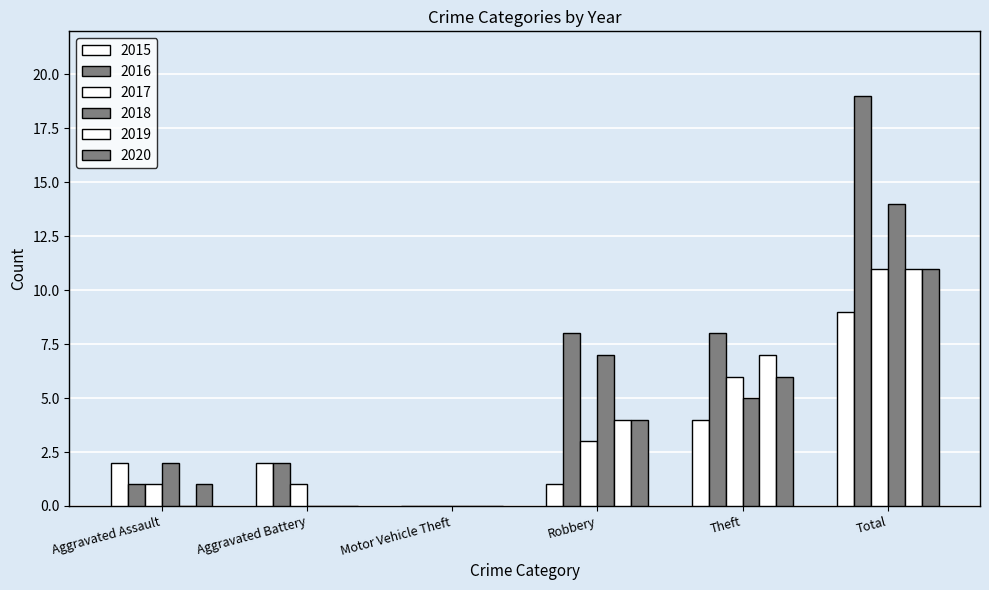

Which series has the largest total across all categories?

2016